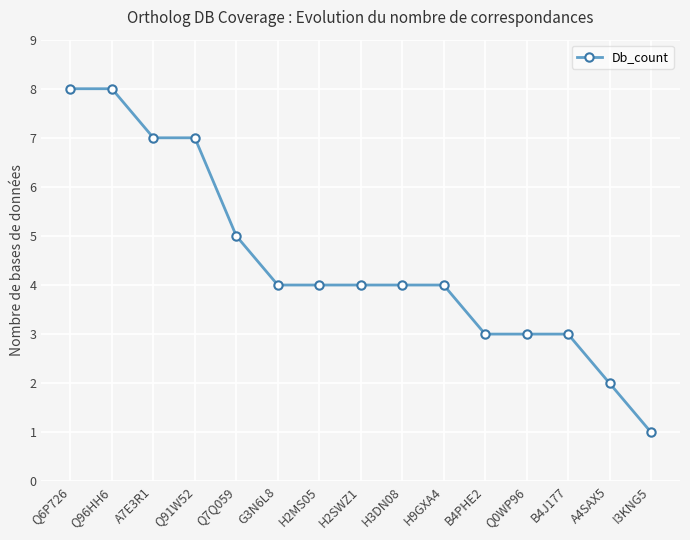

What is the difference between the maximum and minimum values?

7